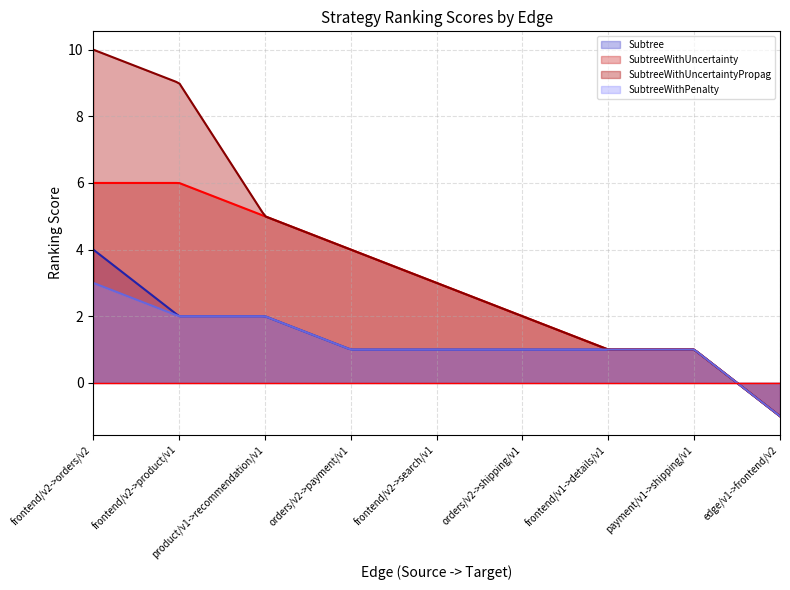

True or false: SubtreeWithUncertainty has a value of 4 at frontend/v2->product/v1.

False